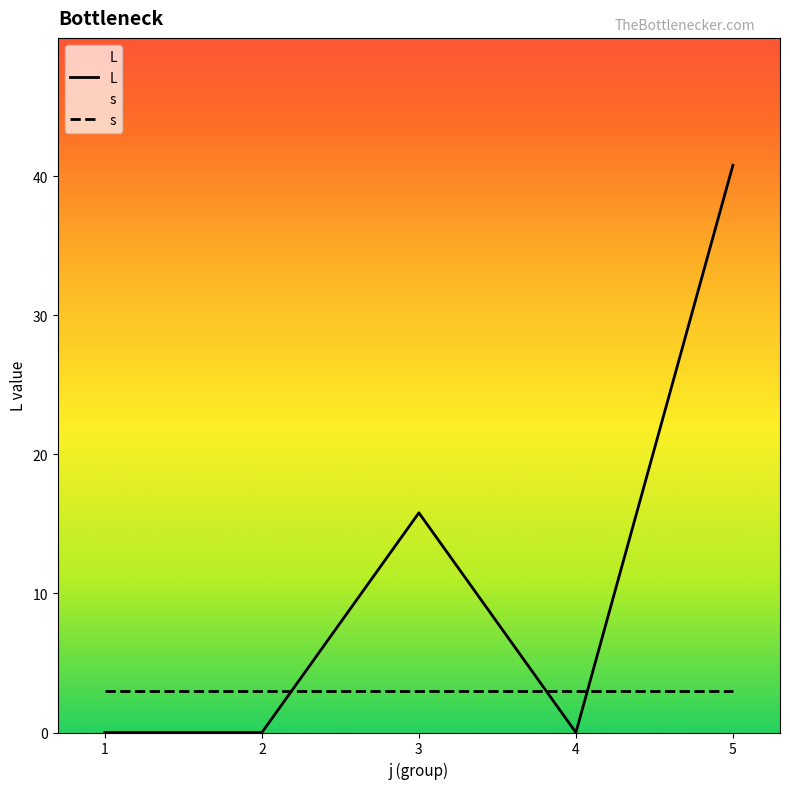

What are all the series names shown in the legend?

L, s